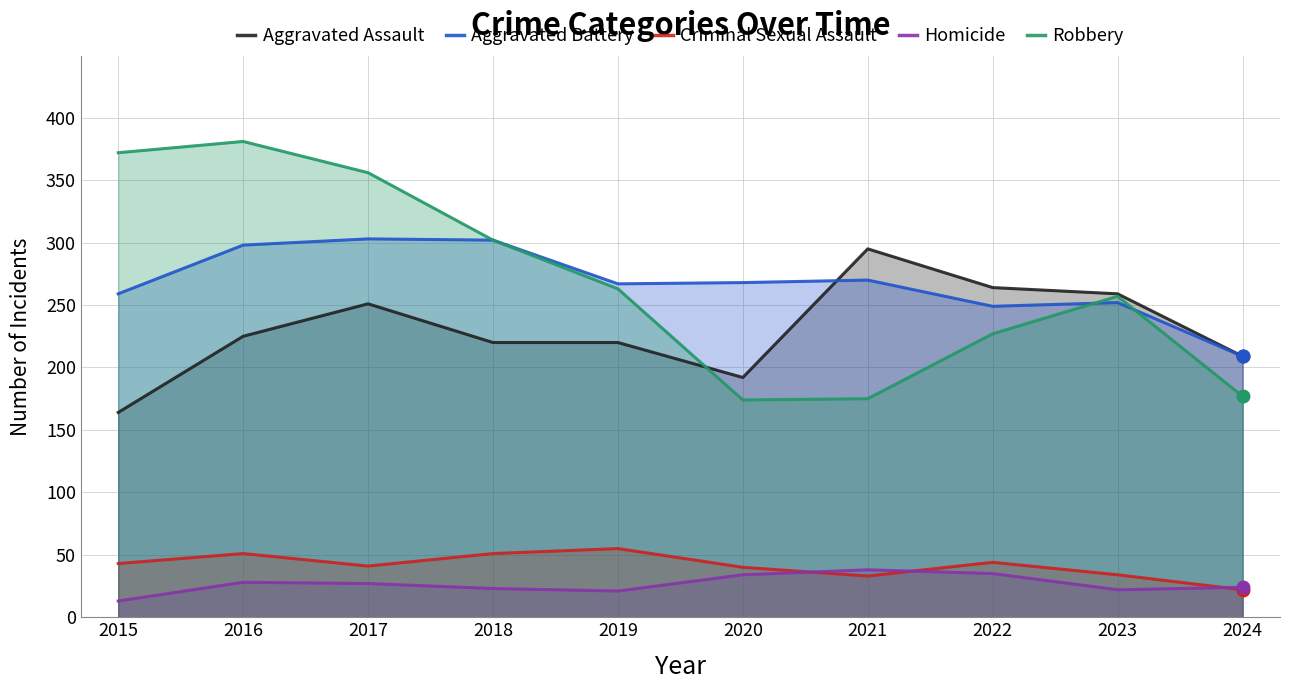

What is the sum of the Robbery values at 2022 and 2016?

608